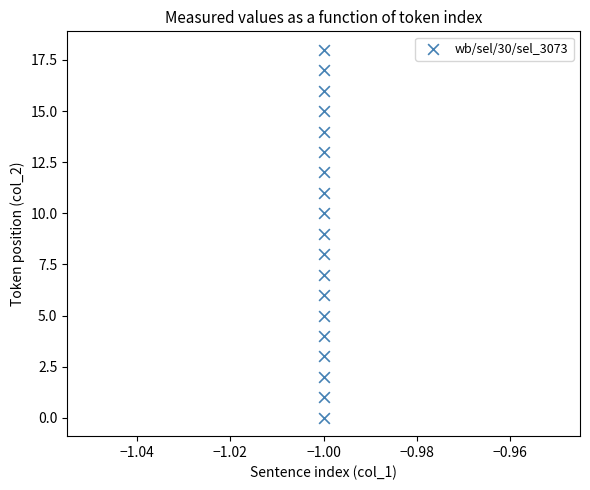

What is the range of Y values (max minus min)?

18